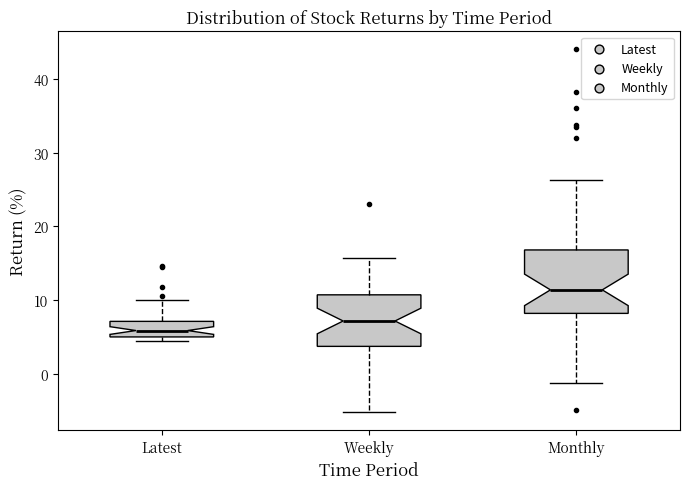

Which box is the tallest, from its lower edge to its upper edge?

Monthly